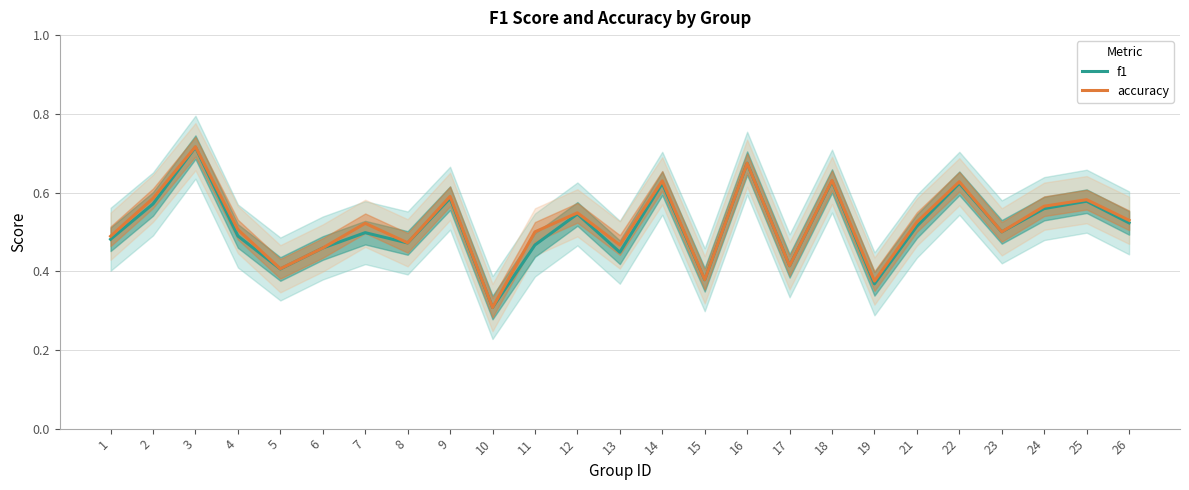

Is it true that accuracy equals 0.2 at 12?

False